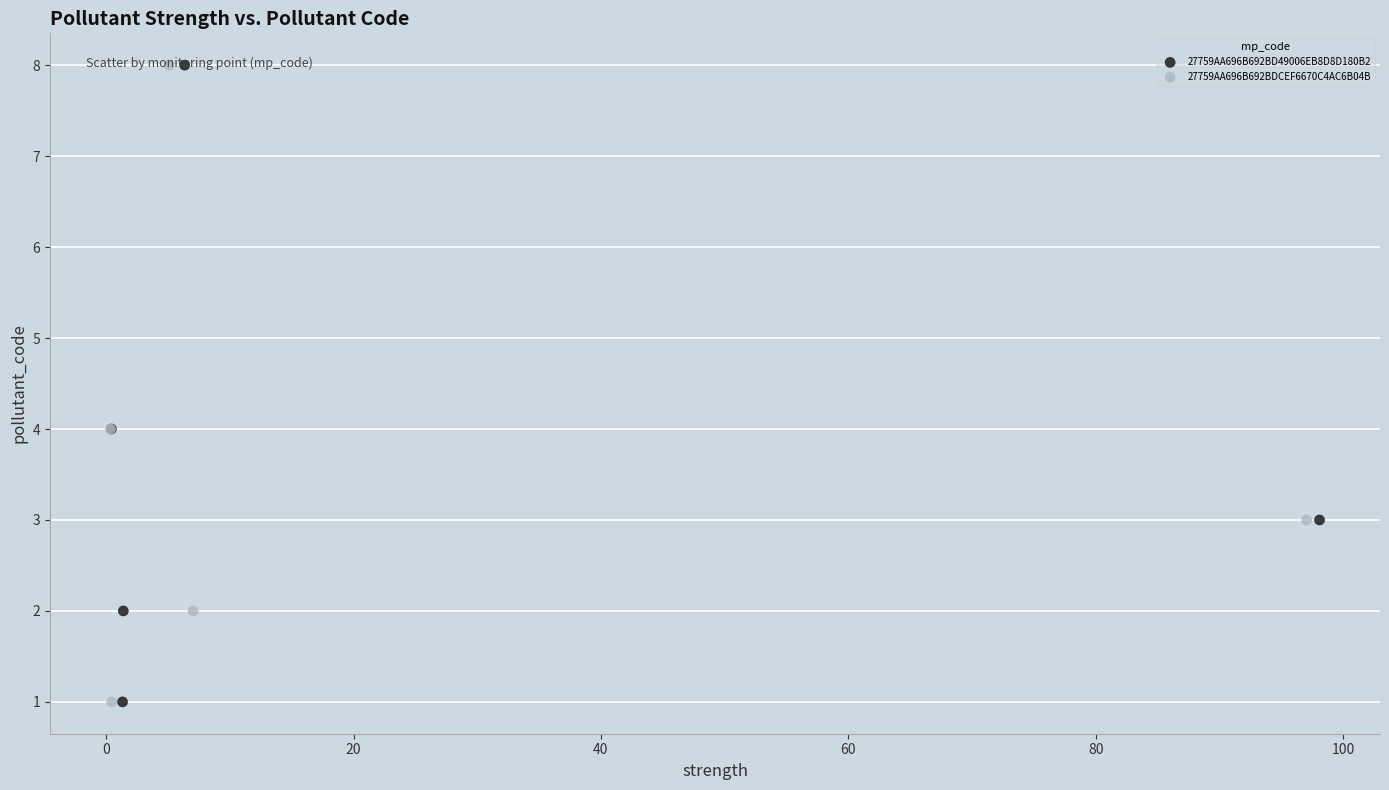

What are all the series names shown in the legend?

27759AA696B692BD49006EB8D8D180B2, 27759AA696B692BDCEF6670C4AC6B04B